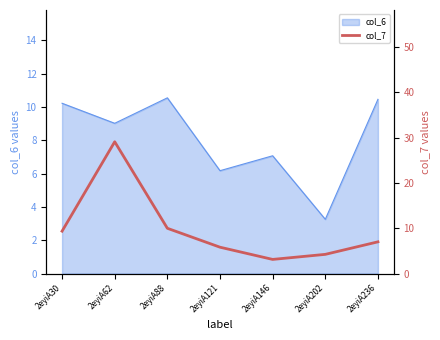

Does the chart display data point markers on the line(s)?

No